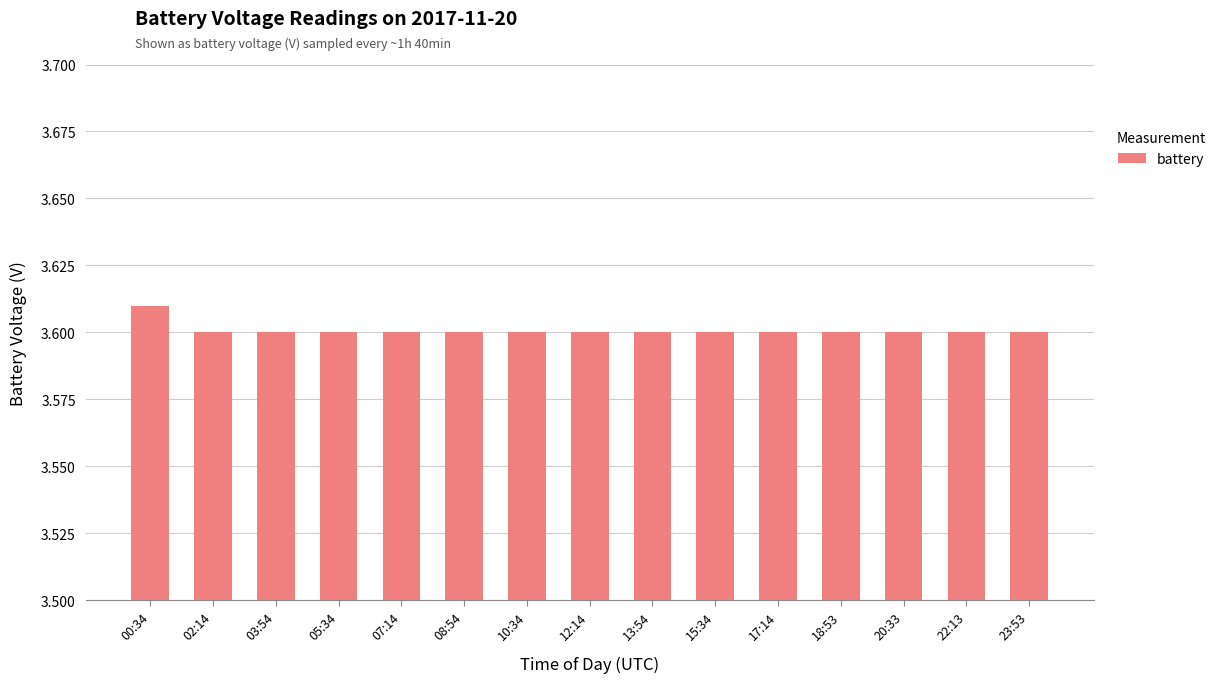

What is the sum of all values?

54.0